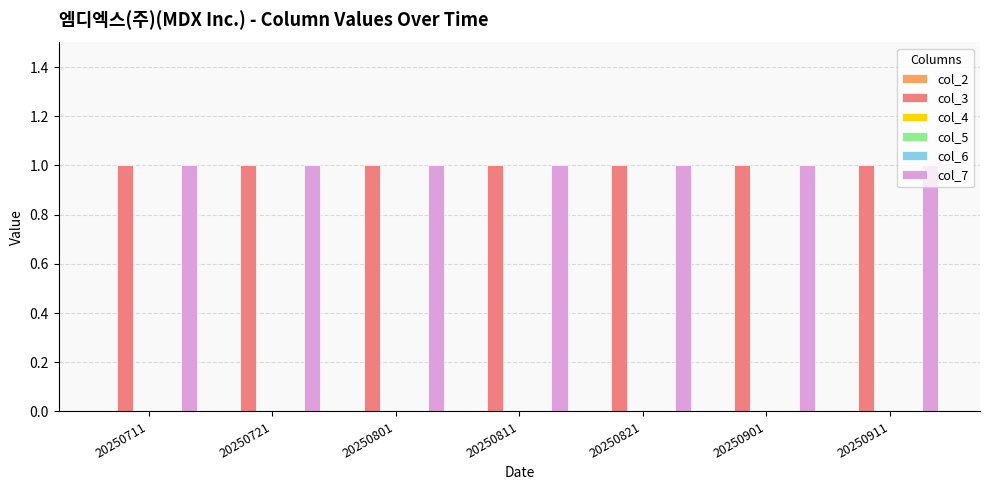

What is the value of the col_3 bar at the 6th from the left?

1